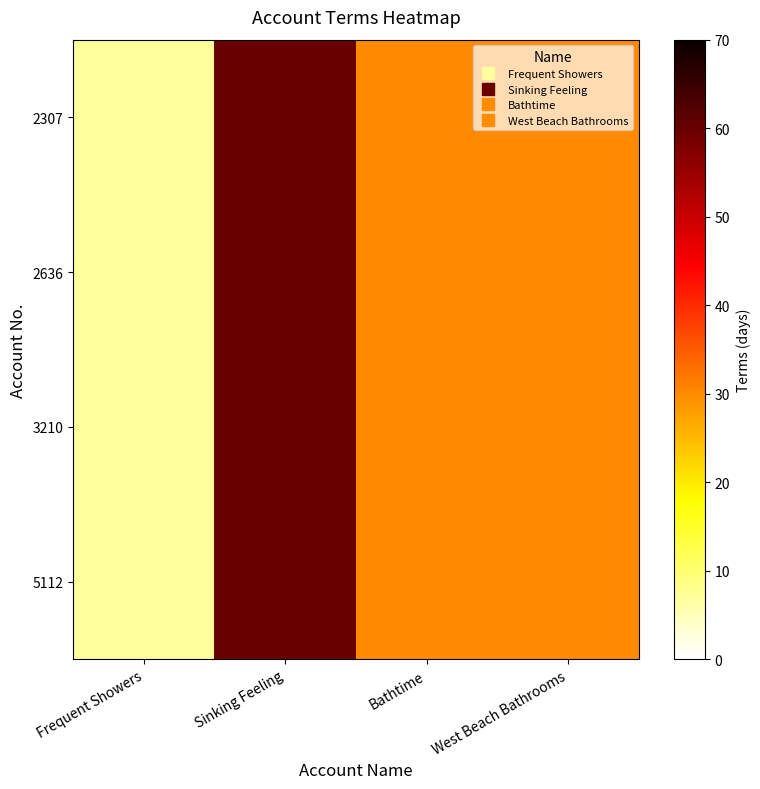

Reading right to left, list all the values displayed in this chart.

2307: West Beach Bathrooms=30	Bathtime=30	Sinking Feeling=60	Frequent Showers=7
2636: West Beach Bathrooms=30	Bathtime=30	Sinking Feeling=60	Frequent Showers=7
3210: West Beach Bathrooms=30	Bathtime=30	Sinking Feeling=60	Frequent Showers=7
5112: West Beach Bathrooms=30	Bathtime=30	Sinking Feeling=60	Frequent Showers=7